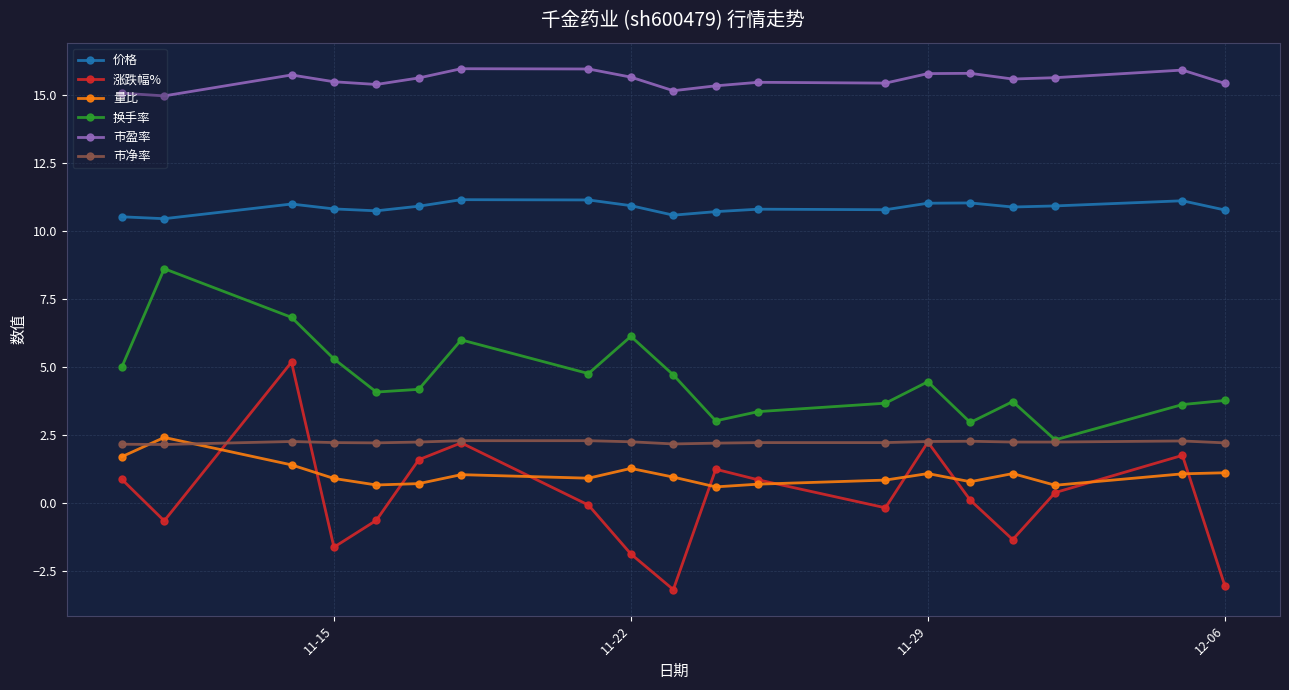

What is the minimum value for 涨跌幅%?

-3.2